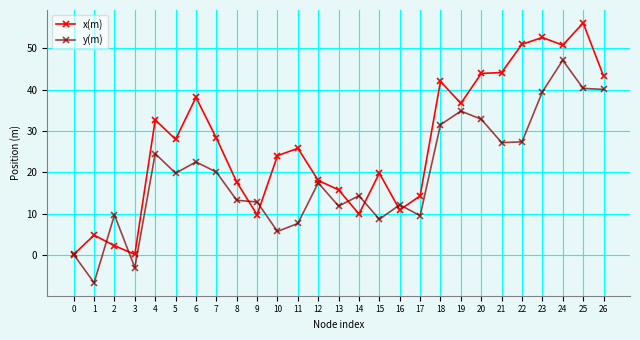

At which category does y(m) reach its first local valley?

1